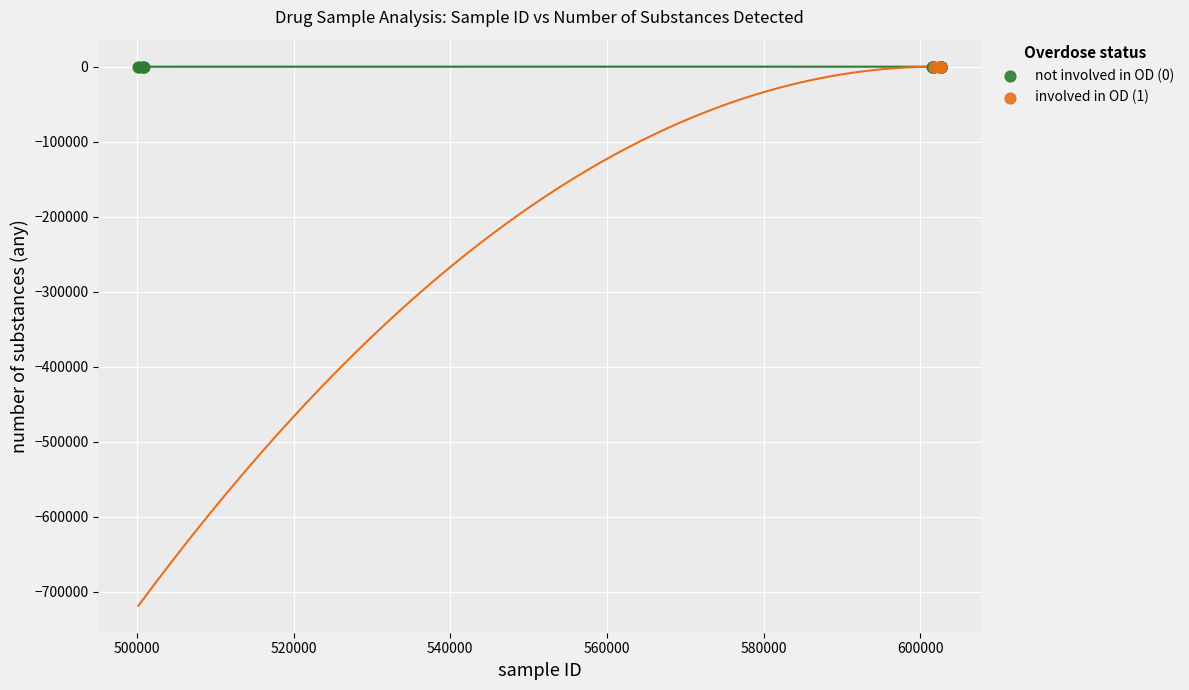

What are all the series names shown in the legend?

not involved in OD (0), involved in OD (1)